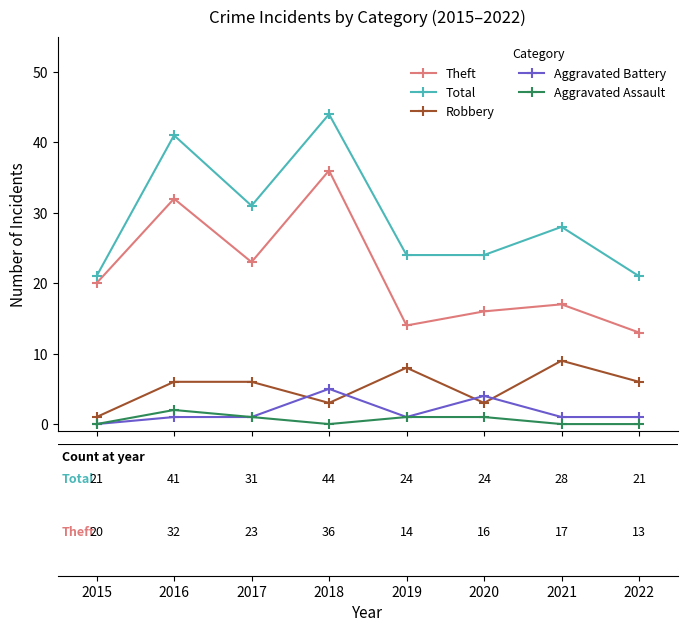

How many values in the Theft series are below 20?

4